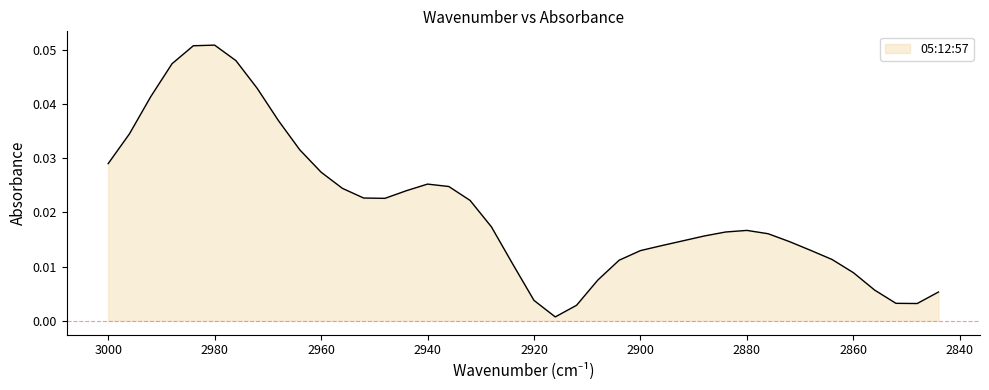

The chart shows a value of 0.0 at 2852. True or false?

True